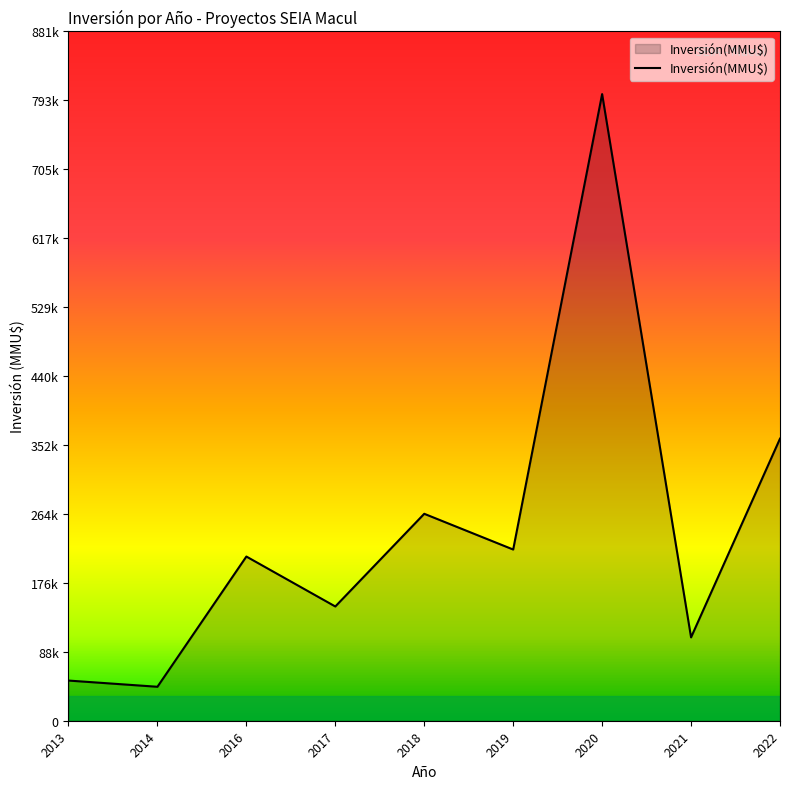

Does the chart have visible grid lines?

No